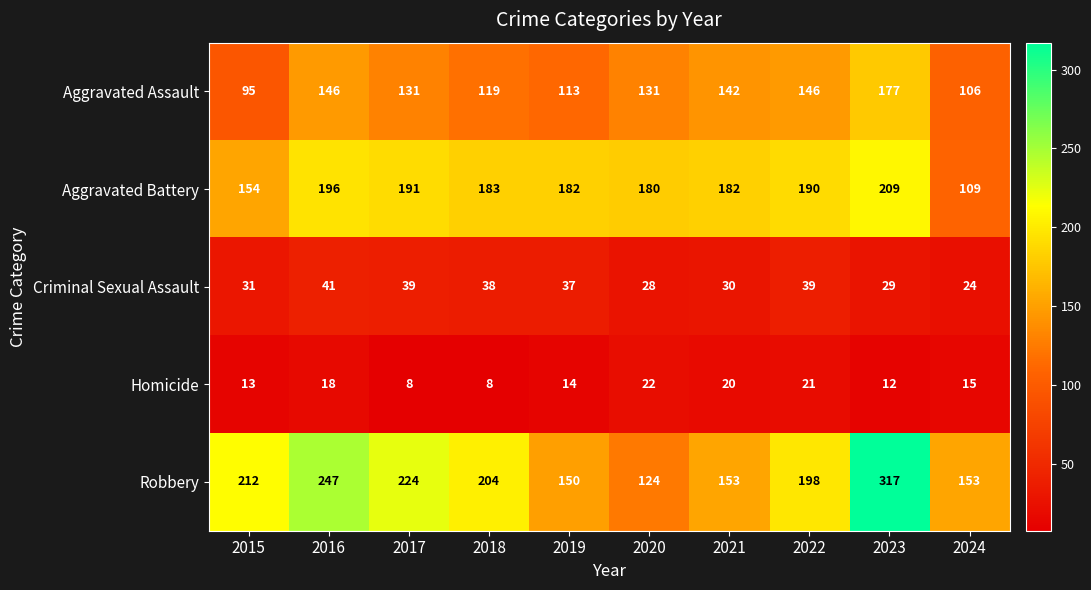

The Robbery series shows 204 at 2018. True or false?

True